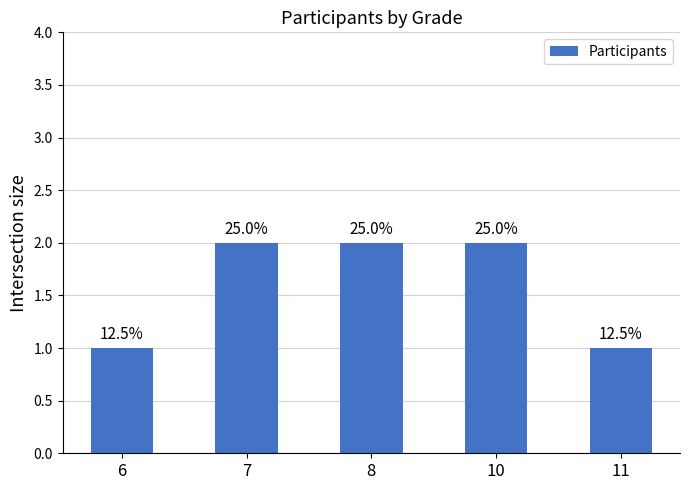

Are the bars horizontal?

No